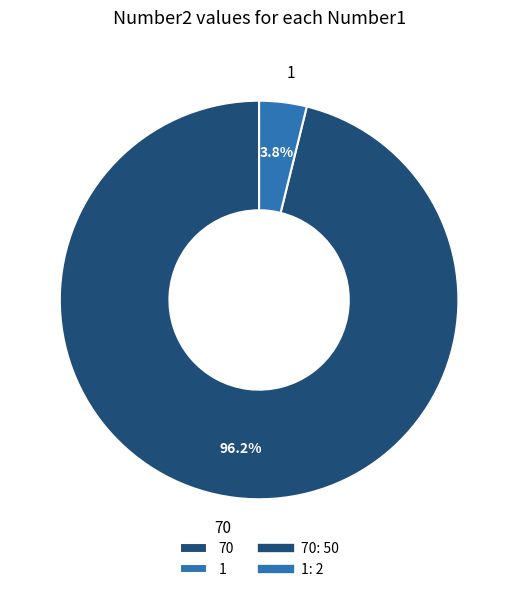

To the nearest percent, what percentage of the pie is 70?

96%